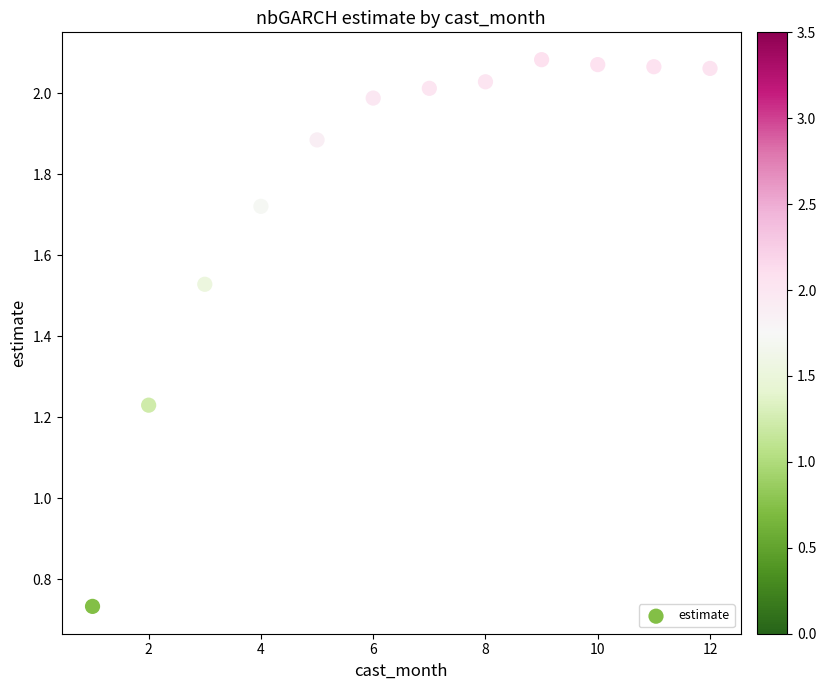

What is the average X value?

6.5